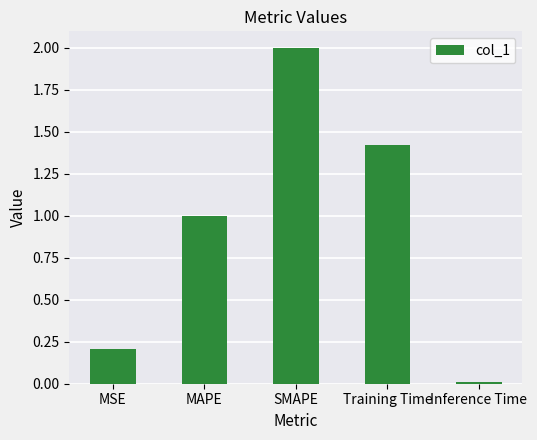

What is the approximate value at MSE?

0.2